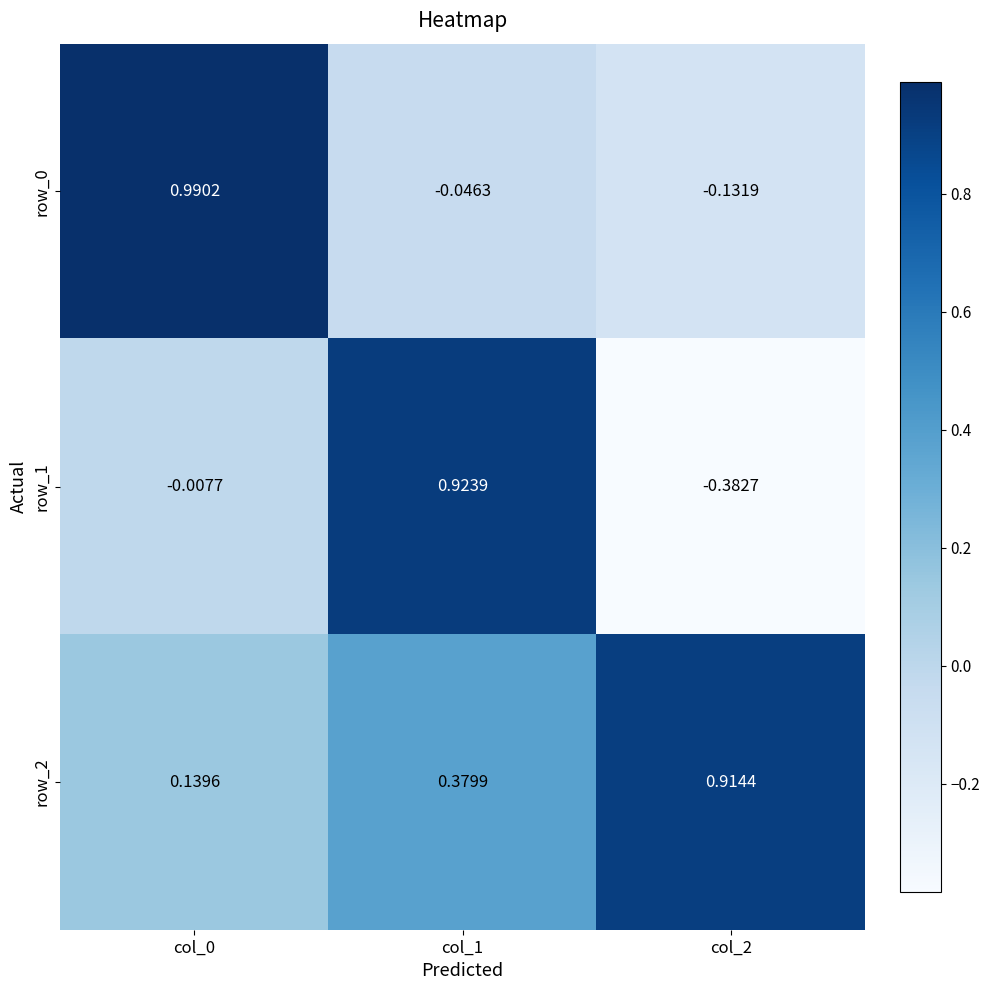

Is the value of row_2 at col_0 greater than the value of row_0 at col_1?

Yes